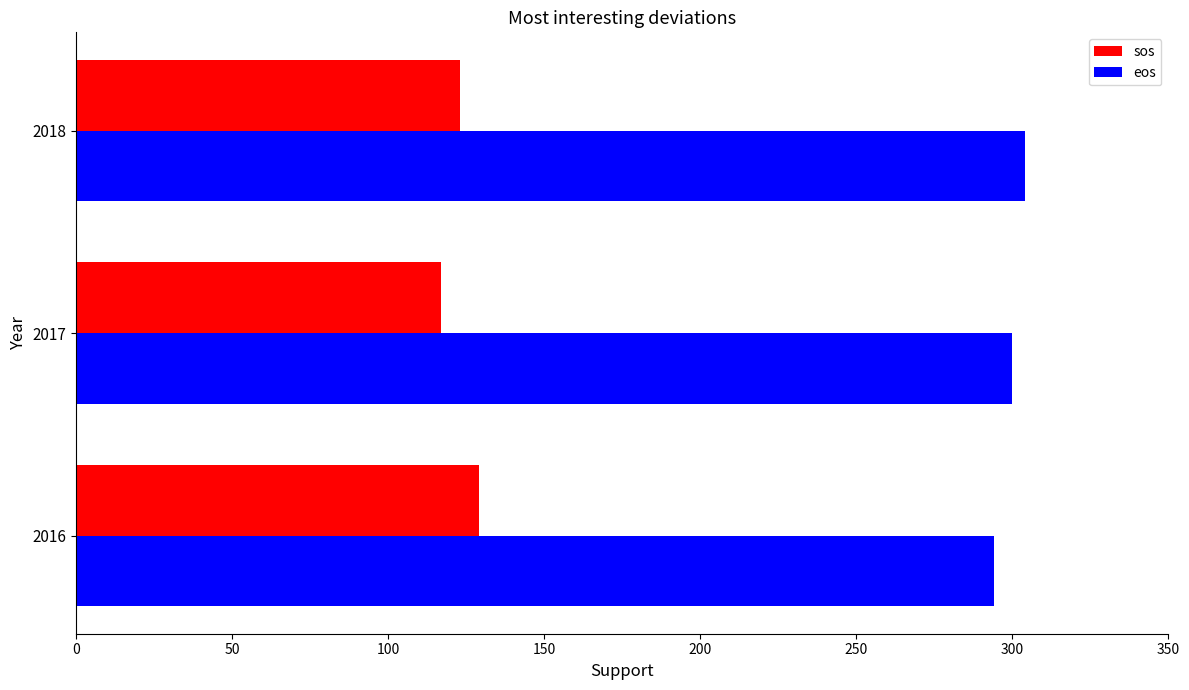

True or false: eos has a value of 304 at 2018.

True